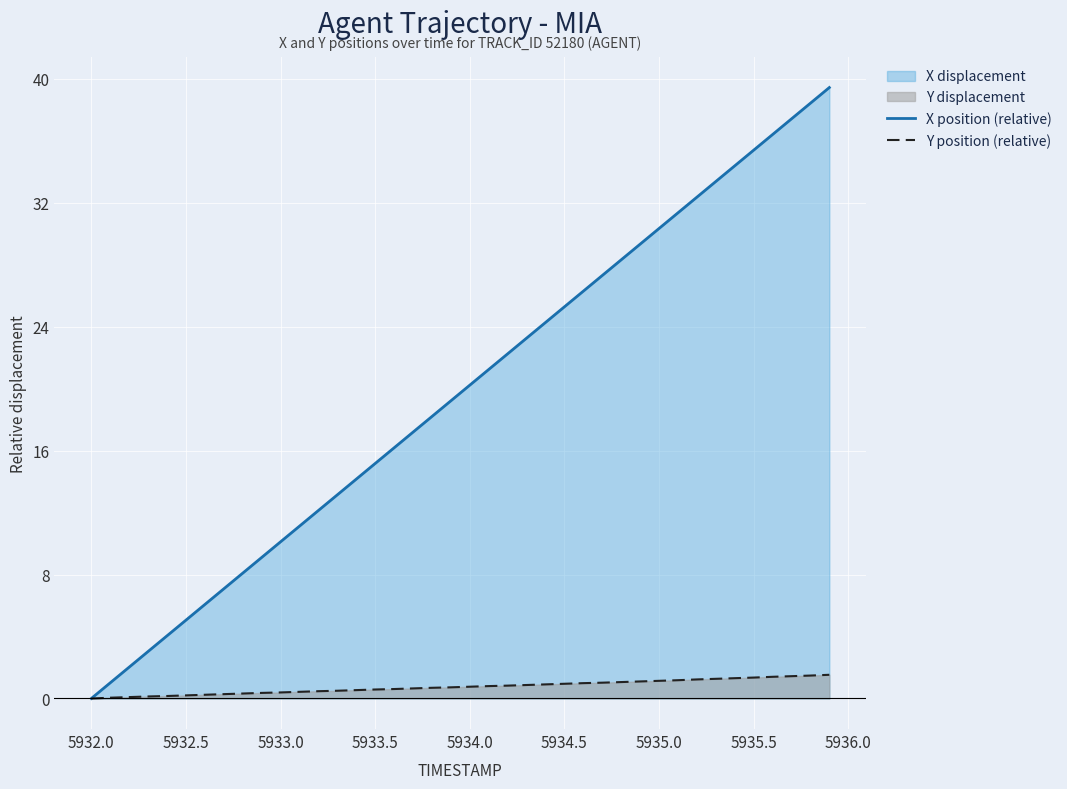

Reading left to right, transcribe all the data shown in this chart.

X position (relative): 0.0	1.0	2.0	3.0	4.0	5.1	6.1	7.1	8.1	9.1	10.1	11.1	12.1	13.1	14.2	15.2	16.2	17.2	18.2	19.2	20.2	21.2	22.3	23.3	24.3	25.3	26.3	27.3	28.3	29.3	30.3	31.4	32.4	33.4	34.4	35.4	36.4	37.4	38.4	39.4
Y position (relative): 0.0	0.1	0.1	0.1	0.2	0.2	0.2	0.3	0.3	0.4	0.4	0.4	0.5	0.5	0.5	0.6	0.6	0.7	0.7	0.7	0.8	0.8	0.8	0.9	0.9	1.0	1.0	1.0	1.1	1.1	1.1	1.2	1.2	1.3	1.3	1.4	1.4	1.4	1.5	1.5